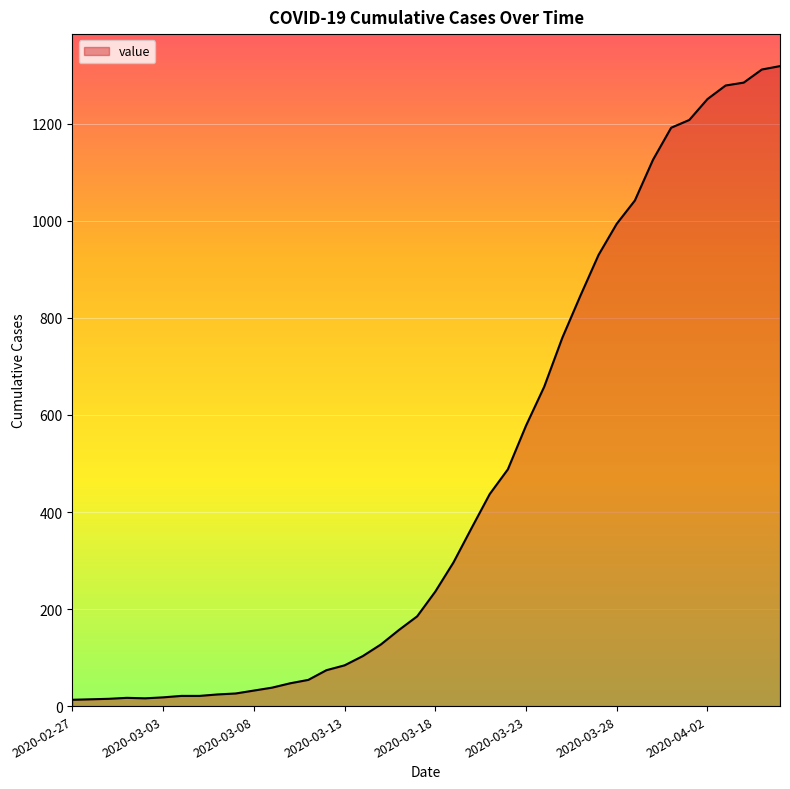

What is the greatest value displayed?

1319